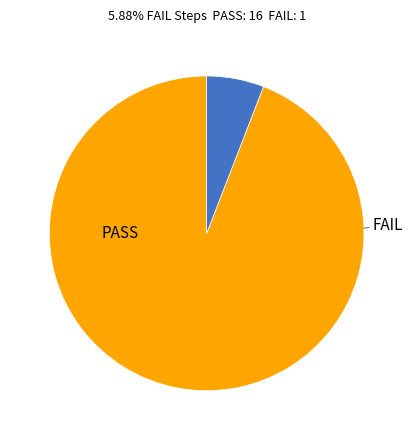

Does any single category account for the majority?

Yes